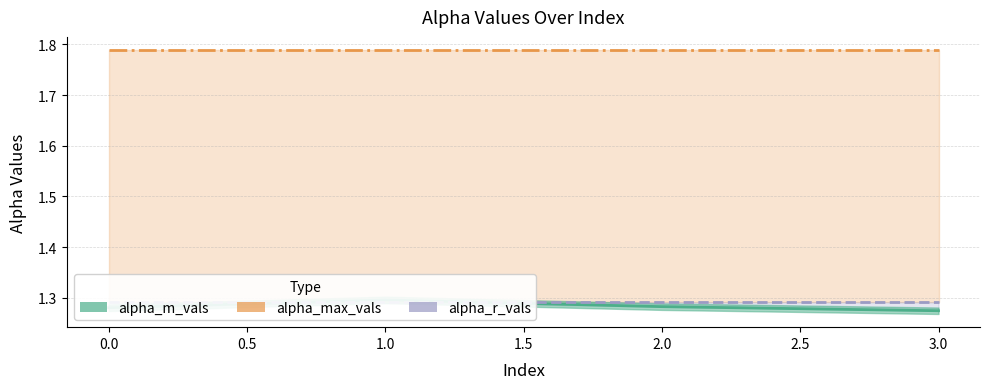

True or false: alpha_m_vals and alpha_max_vals intersect in this chart.

False